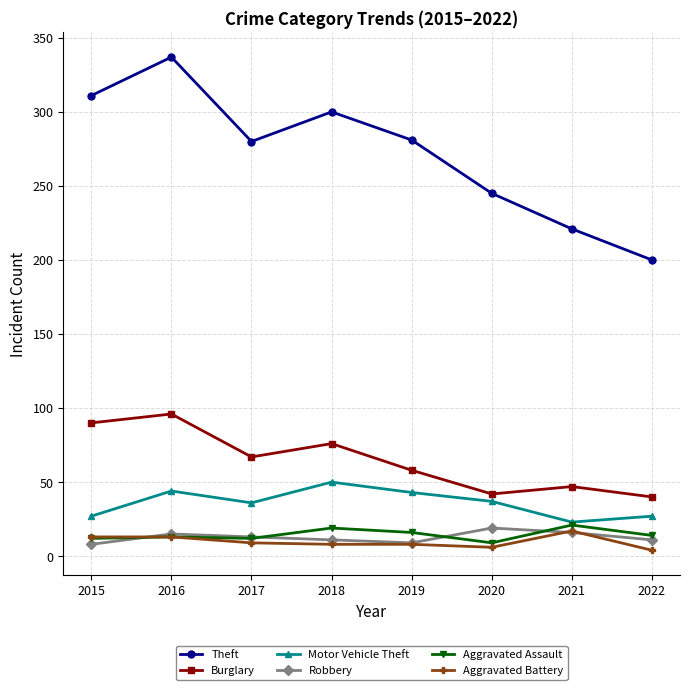

At which category is the sum across all series the highest?

2016